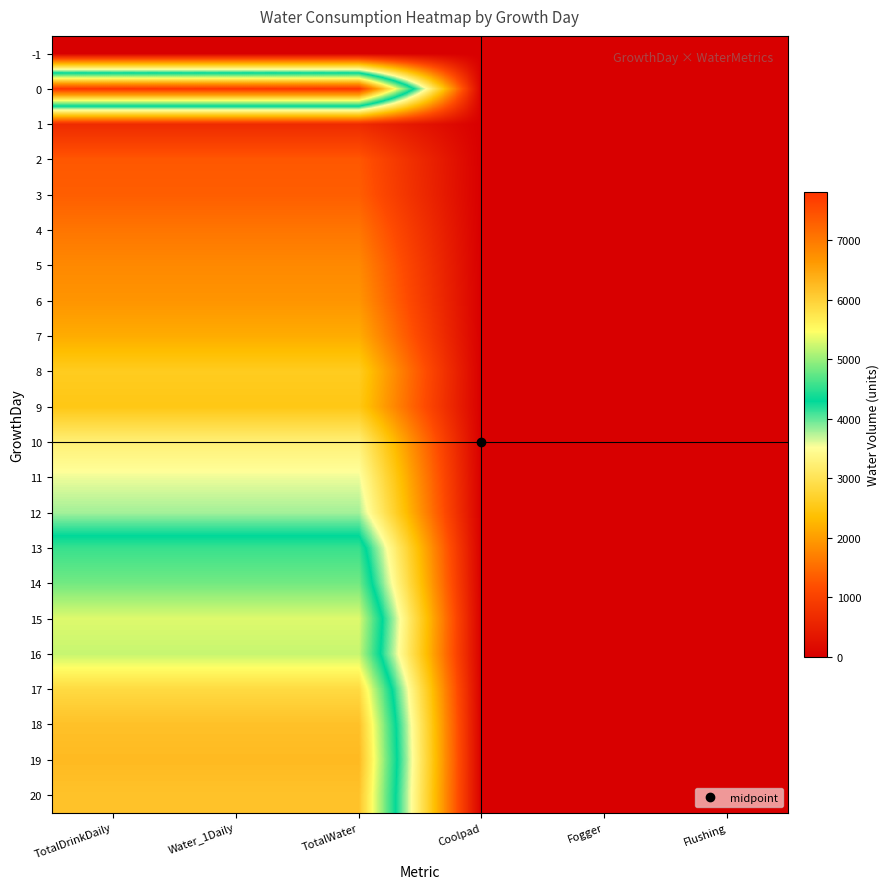

Between Flushing and Fogger, which is larger?

Flushing